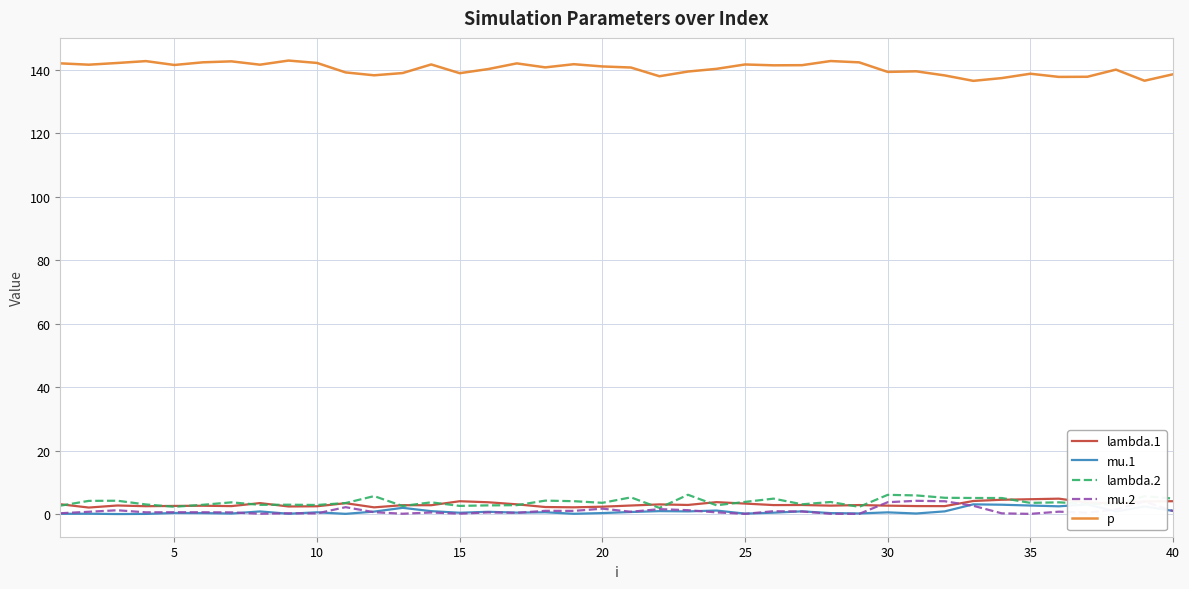

What are all the series names shown in the legend?

lambda.1, mu.1, lambda.2, mu.2, p